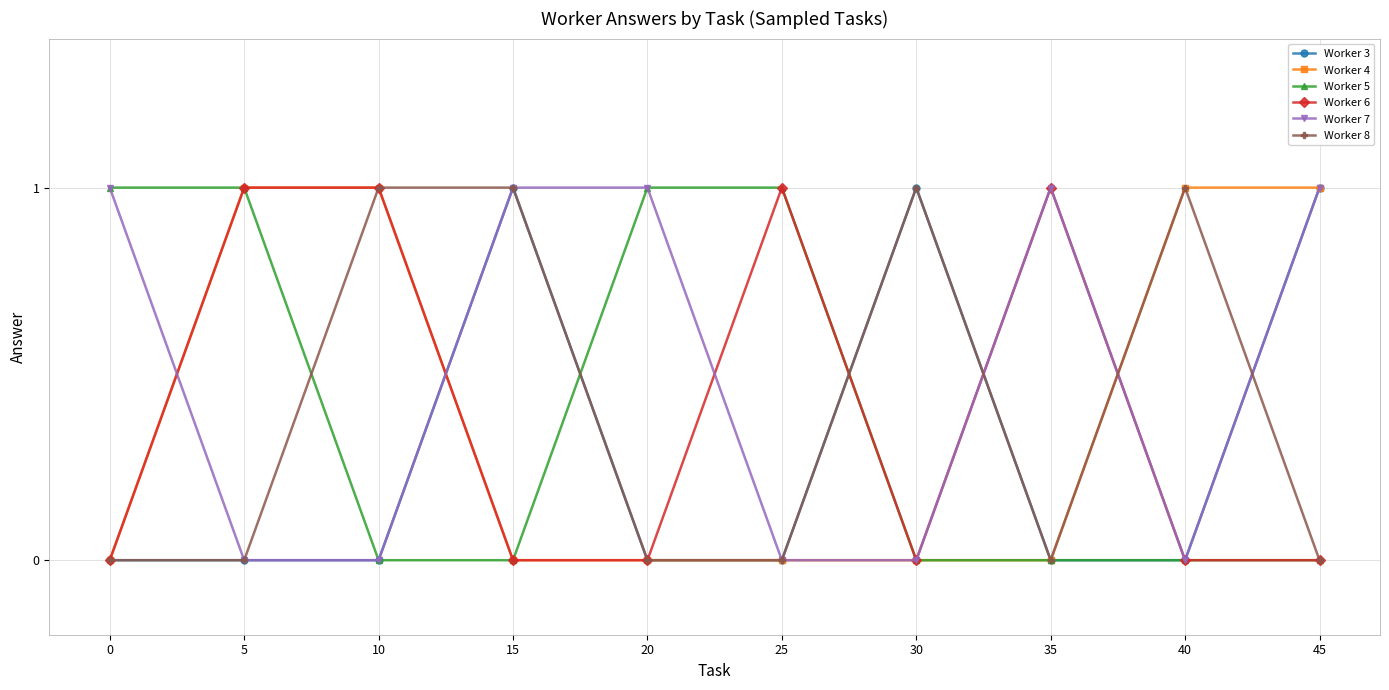

True or false: Worker 7 has more than 0 points higher than both neighbors.

True